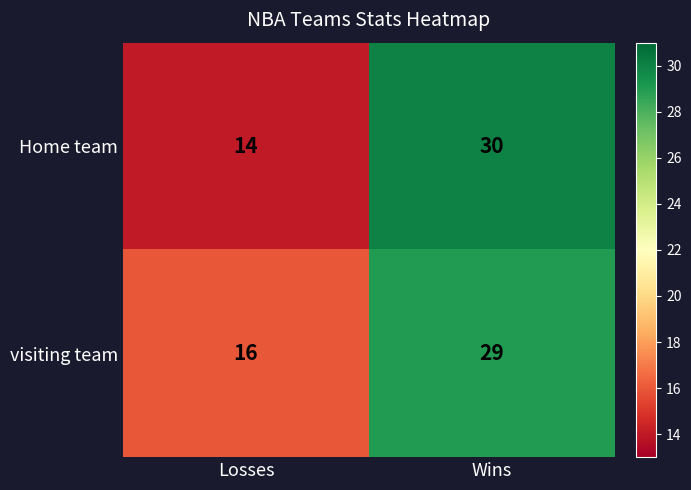

Read the visiting team value at Wins.

29